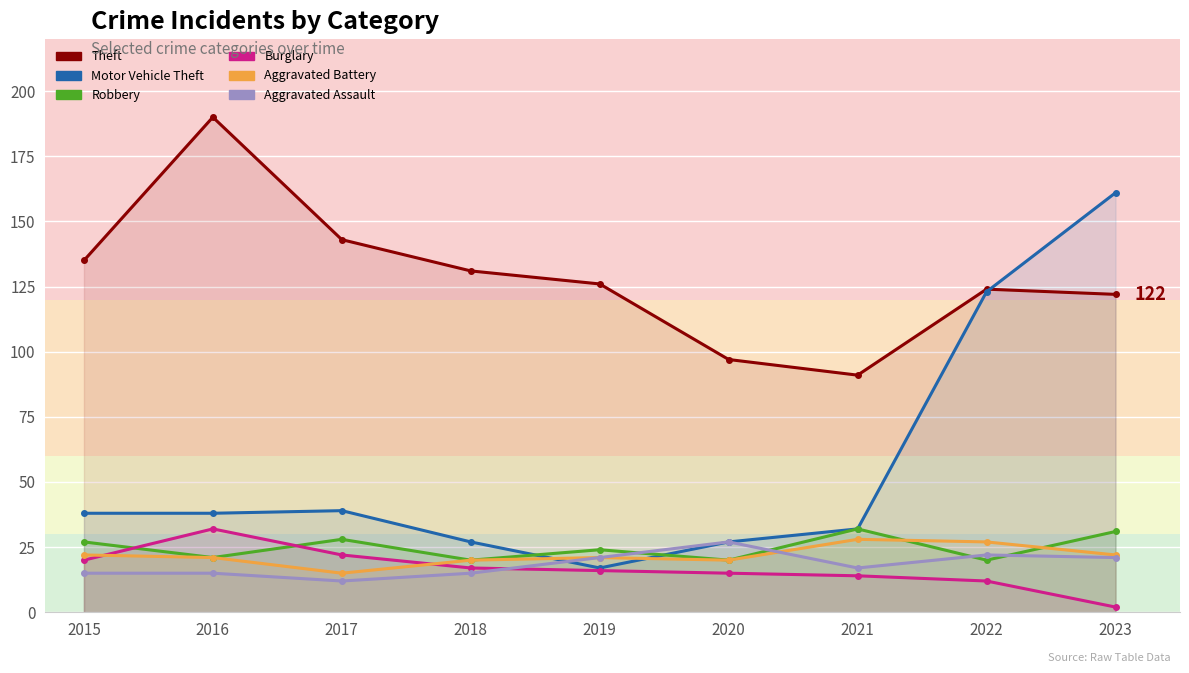

What is the sum of the Aggravated Battery values at 2021 and 2023?

50